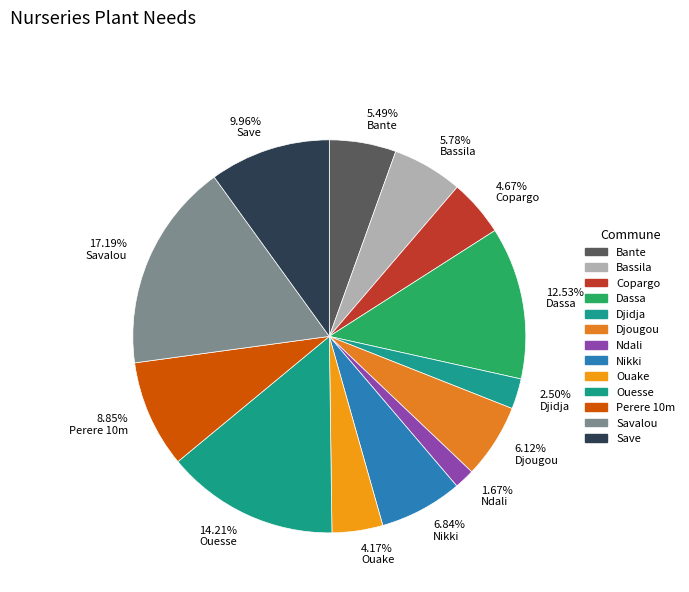

Does any single category account for the majority?

No